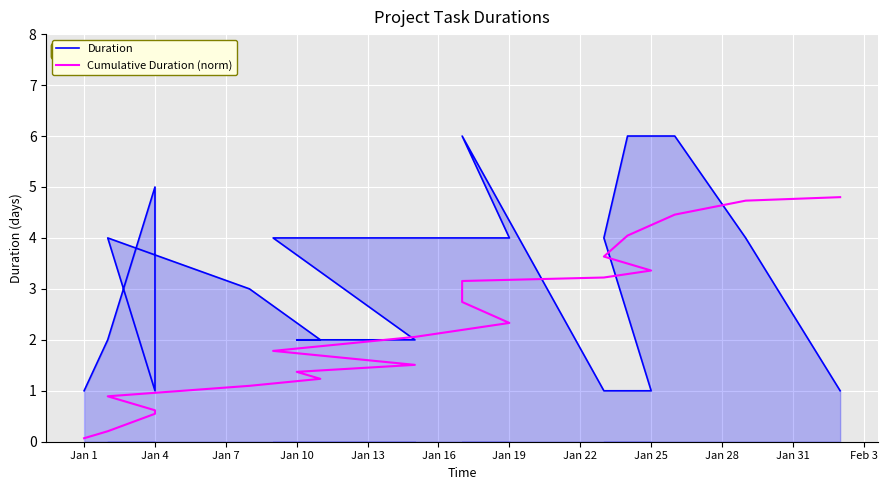

Reading right to left, transcribe all the data shown in this chart.

Duration: 1.0	4.0	6.0	6.0	4.0	1.0	1.0	1.0	6.0	6.0	4.0	4.0	4.0	2.0	2.0	2.0	3.0	4.0	1.0	5.0	2.0	1.0
Cumulative Duration (norm): 4.8	4.7	4.5	4.0	3.6	3.4	3.3	3.2	3.2	2.7	2.3	2.1	1.8	1.5	1.4	1.2	1.1	0.9	0.6	0.5	0.2	0.1